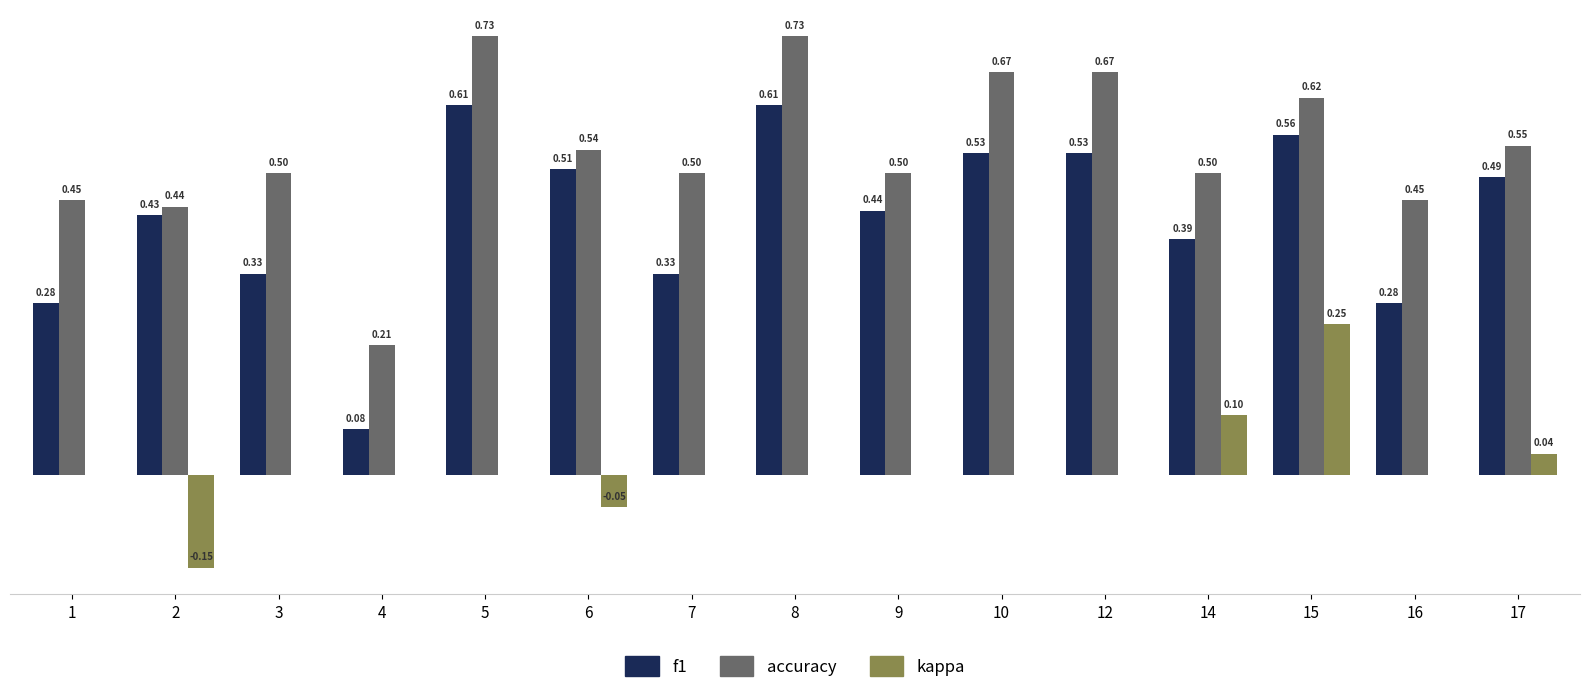

Which series changed the most between 2 and 4?

f1